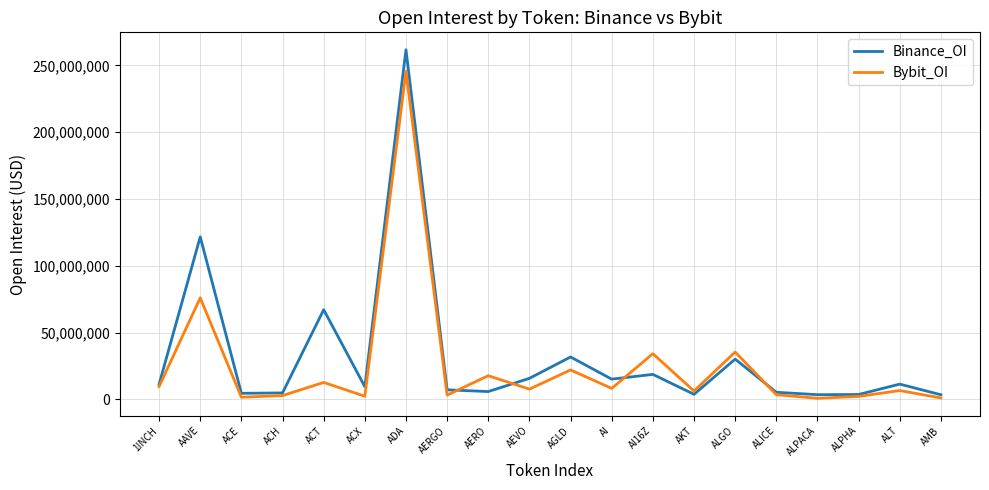

Is it true that Binance_OI equals 182638688 at AAVE?

False